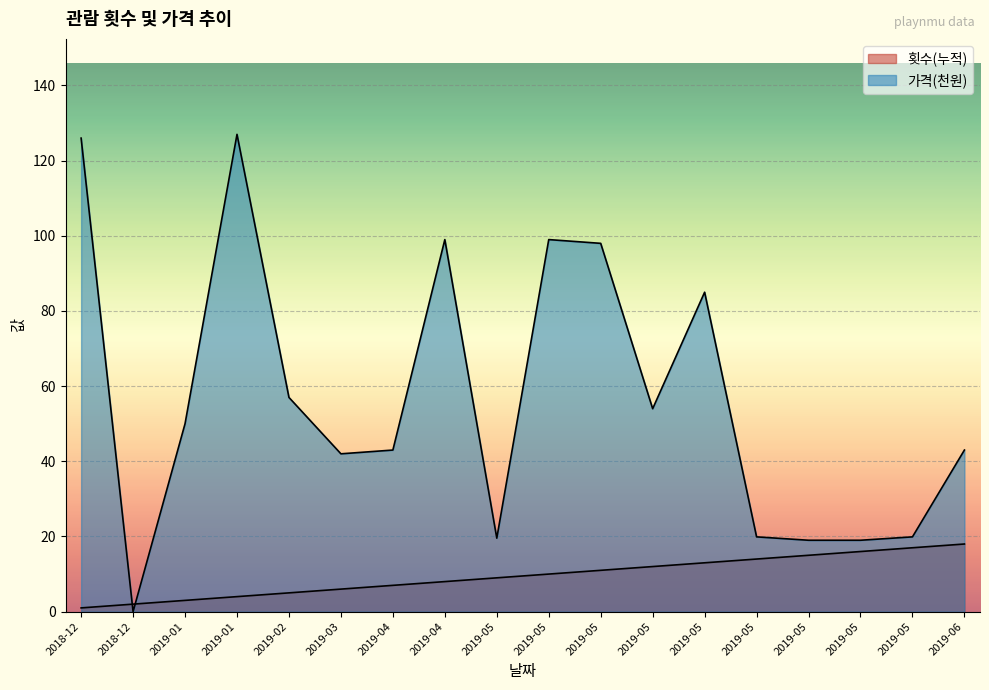

Does the chart display data point markers on the line(s)?

No